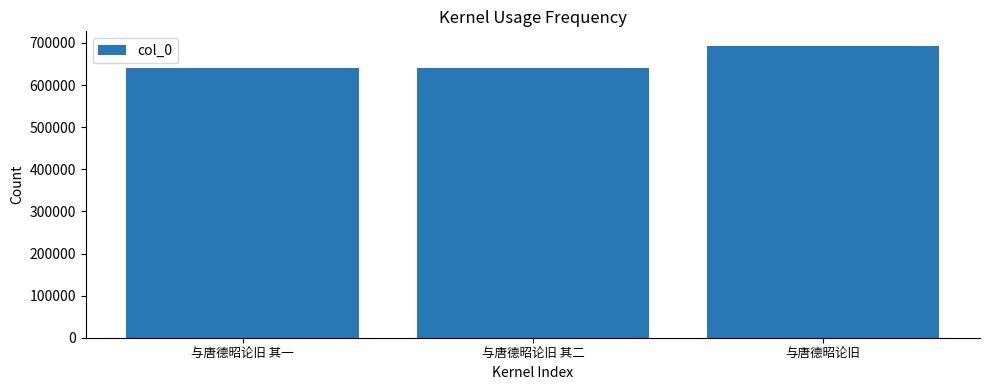

What is the ratio of the value at 与唐德昭论旧 to the value at 与唐德昭论旧 其一?

1.1